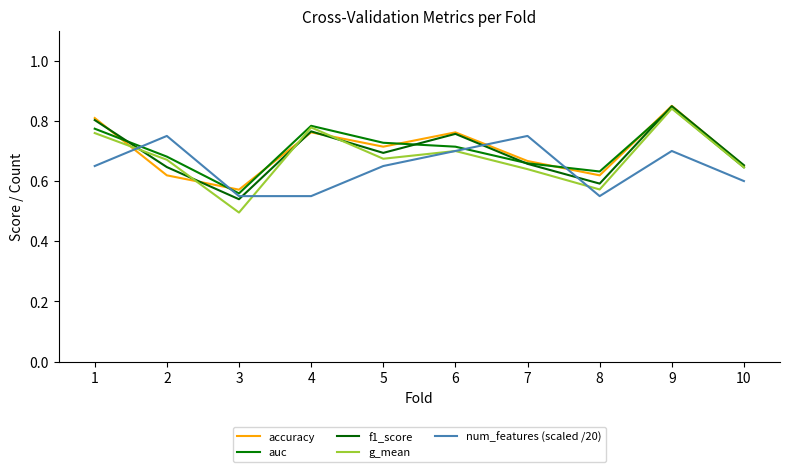

The accuracy series shows 0.4 at 8. True or false?

False